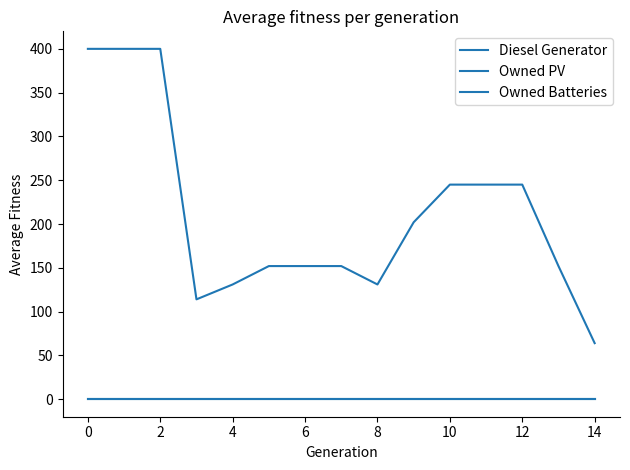

What is the difference between the second highest and second lowest values in the Diesel Generator series?

286